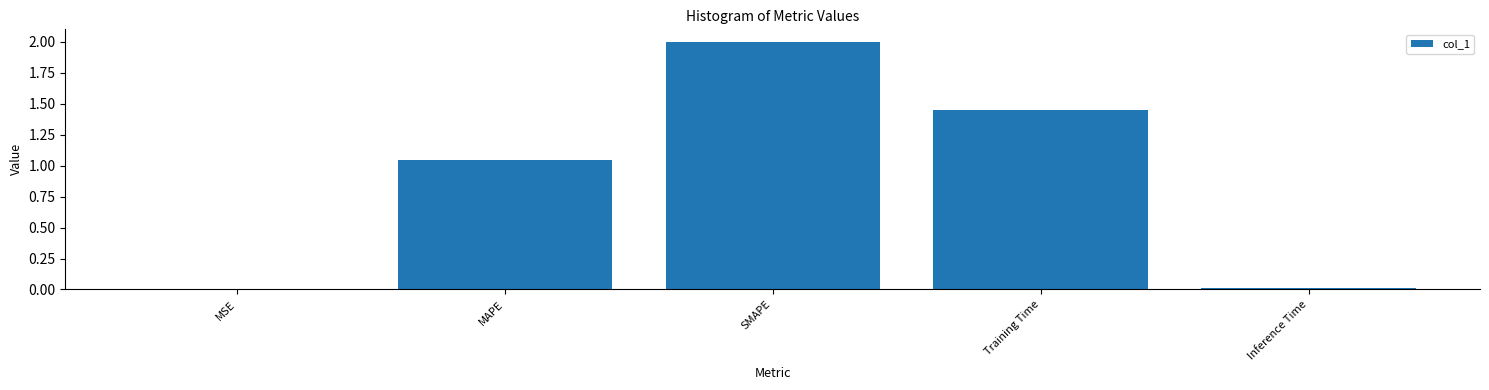

Does the chart contain stacked bars?

No